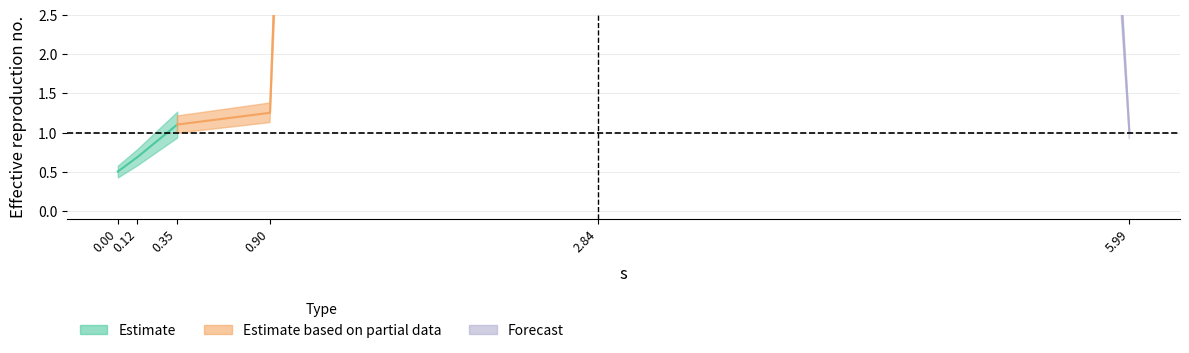

Which has a higher value, 0.1155317013533095 or 5.989032960454418?

5.989032960454418